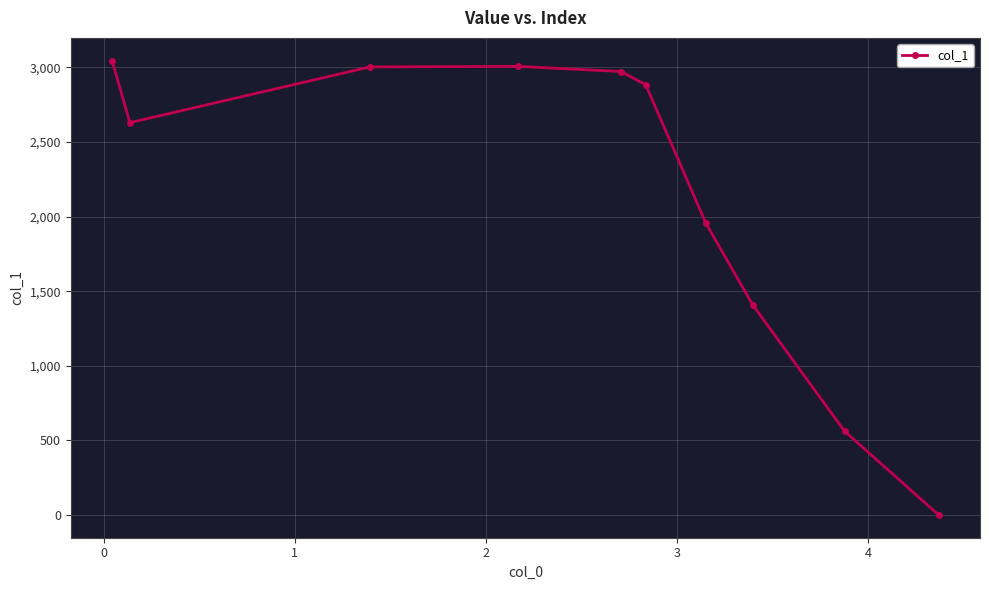

How many points are higher than both their immediate neighbors (excluding endpoints)?

1